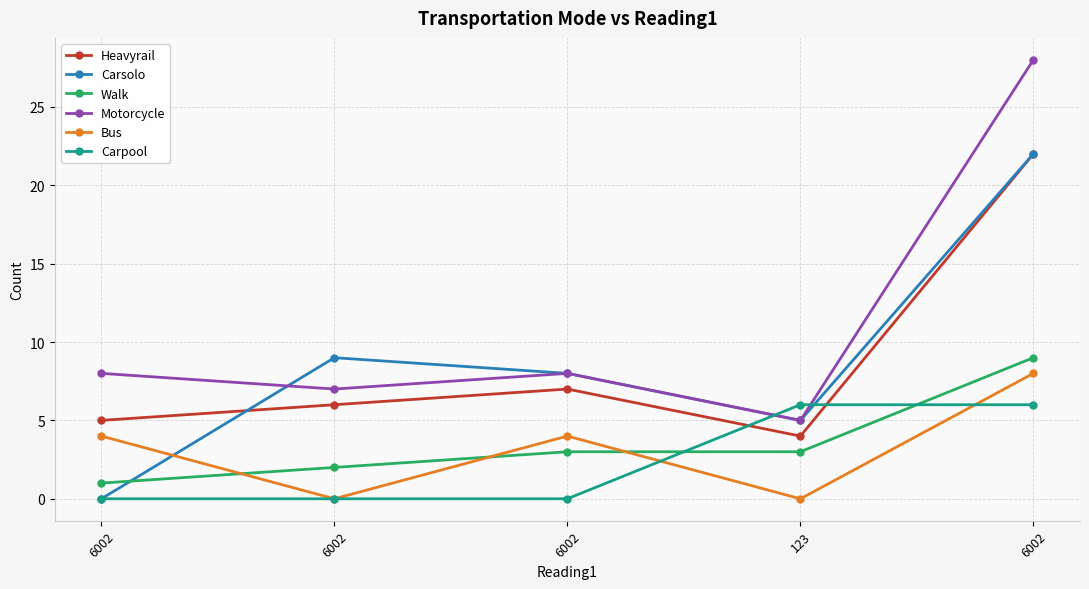

Reading left to right, transcribe all the data shown in this chart.

Heavyrail: 6002=5	6002=6	6002=7	123=4	6002=22
Carsolo: 6002=0	6002=9	6002=8	123=5	6002=22
Walk: 6002=1	6002=2	6002=3	123=3	6002=9
Motorcycle: 6002=8	6002=7	6002=8	123=5	6002=28
Bus: 6002=4	6002=0	6002=4	123=0	6002=8
Carpool: 6002=0	6002=0	6002=0	123=6	6002=6